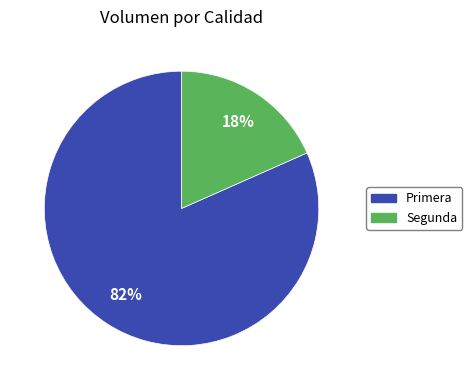

Between Primera and Segunda, which is larger?

Primera